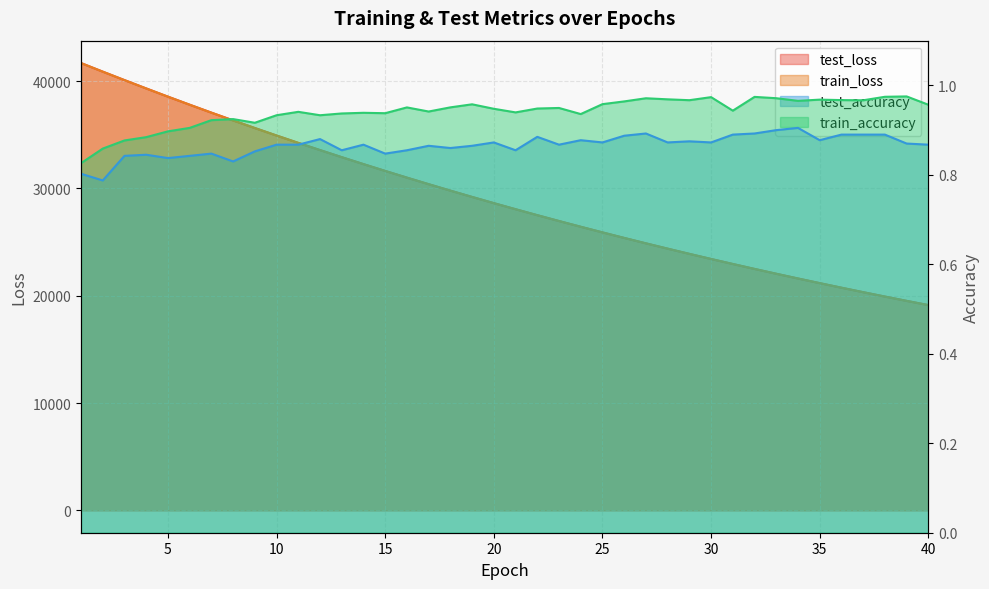

At 39, list the series in order from largest to smallest.

test_loss, train_loss, train_accuracy, test_accuracy